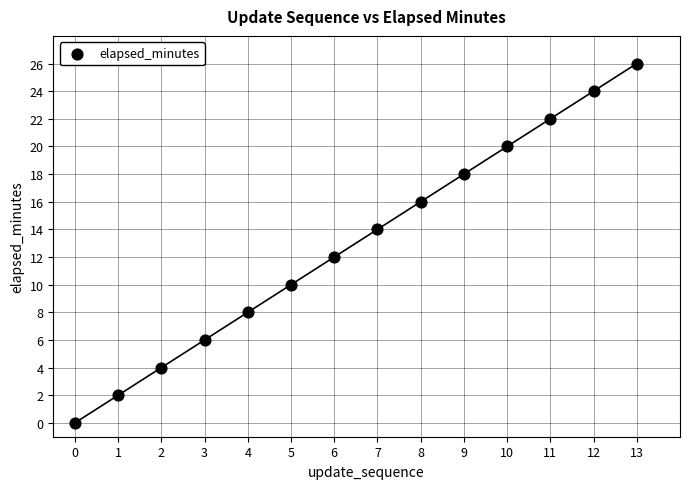

What is the range of Y values (max minus min)?

26